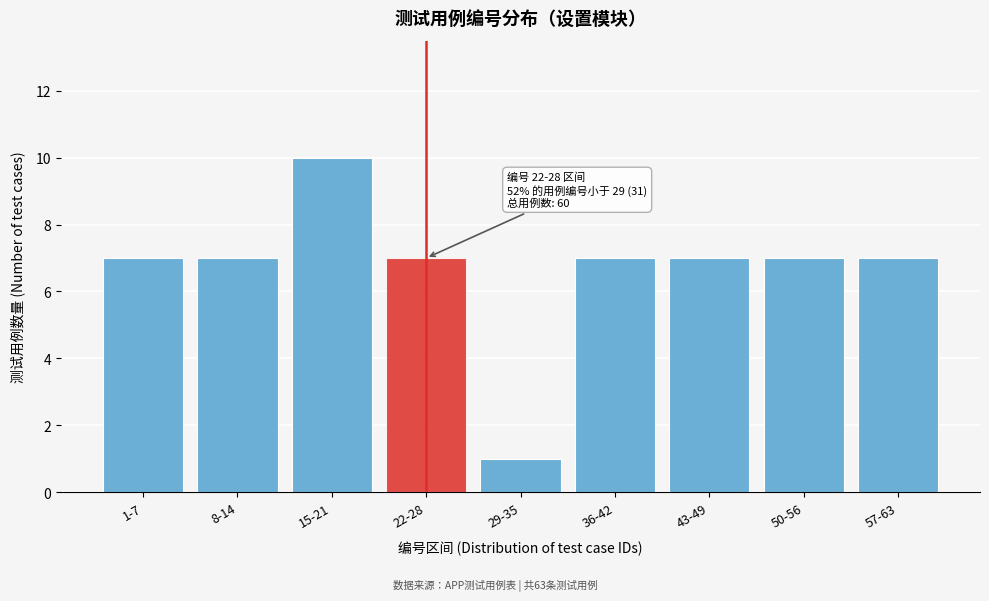

Reading left to right, what are all the values shown in this chart?

7	7	10	7	1	7	7	7	7